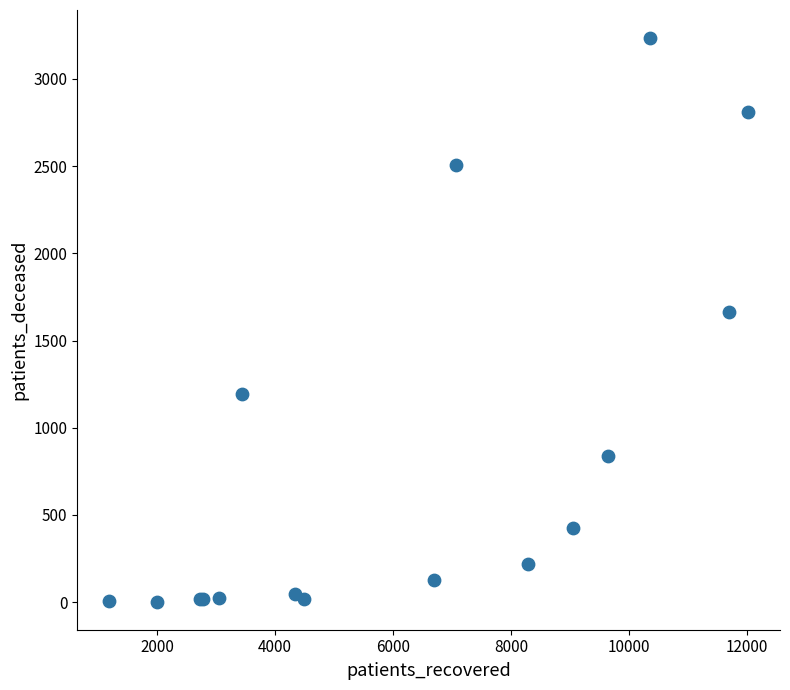

What Y value in the scatter plot is closest to 1618?

1663